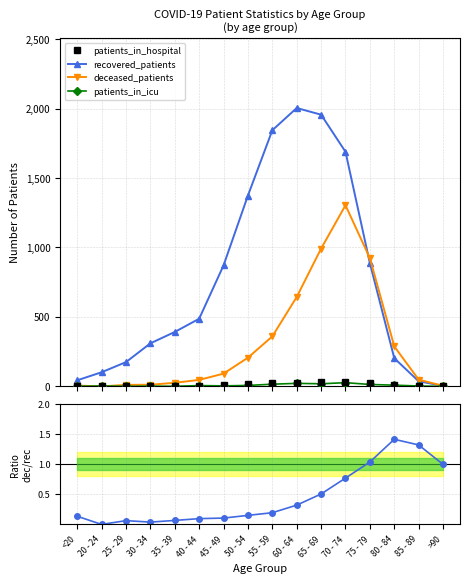

How many intersections are there between recovered_patients and deceased_patients?

1